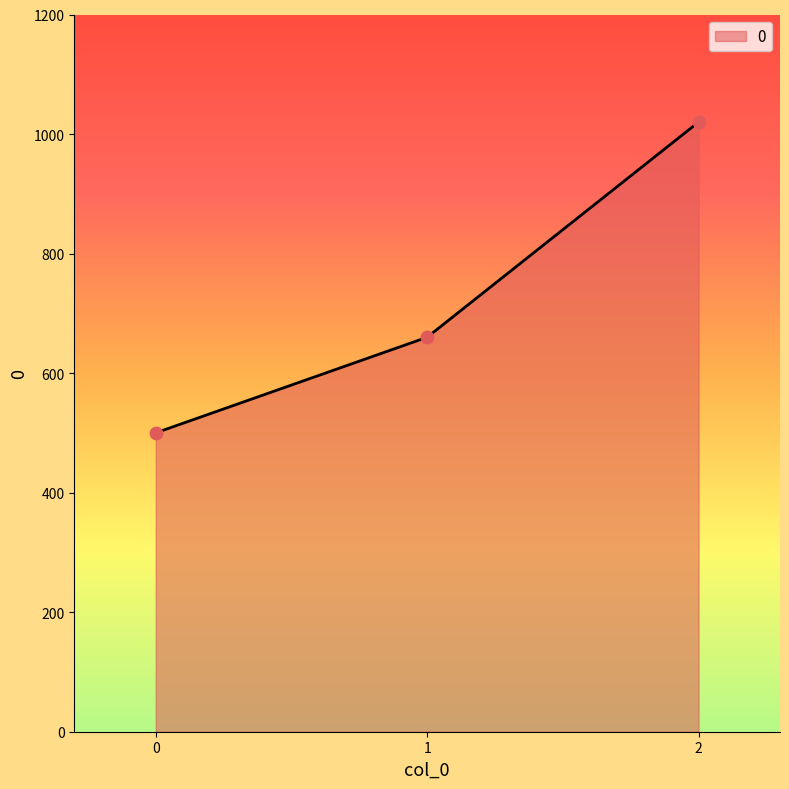

What is the change in value from 0 to 2?

+520